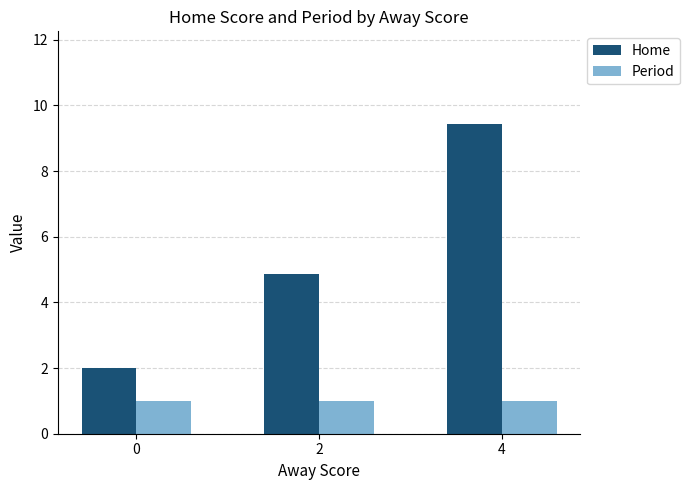

Is it true that Home equals 9.4 at 4?

True